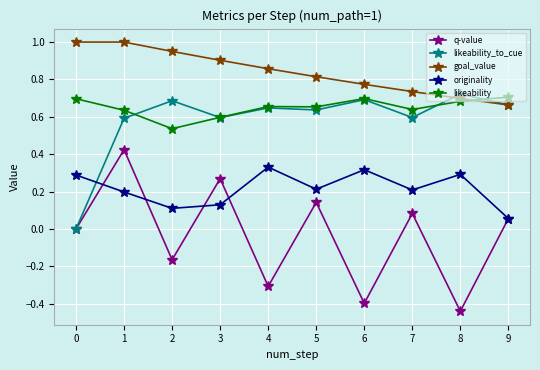

True or false: originality and goal_value intersect in this chart.

False